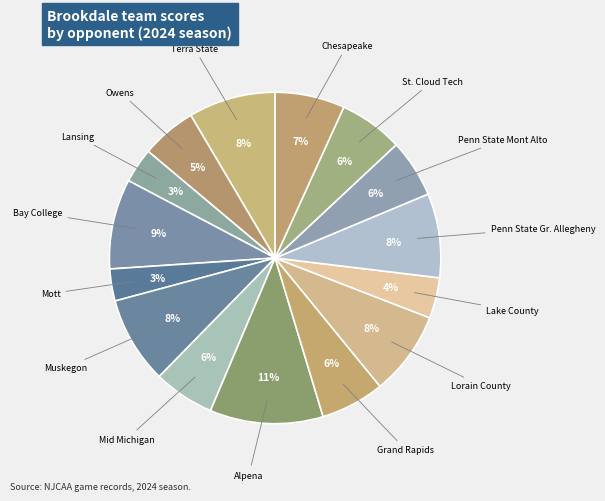

Is it true that Lansing is 9% of the pie?

False